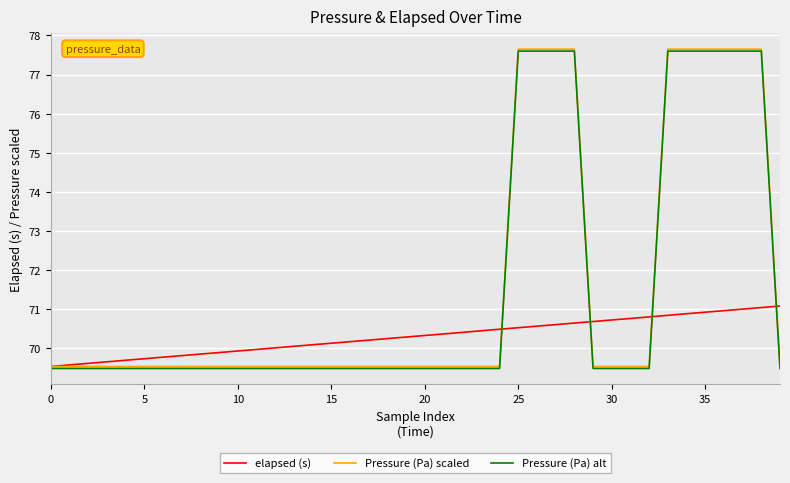

True or false: Pressure (Pa) alt and Pressure (Pa) scaled cross at least once.

False